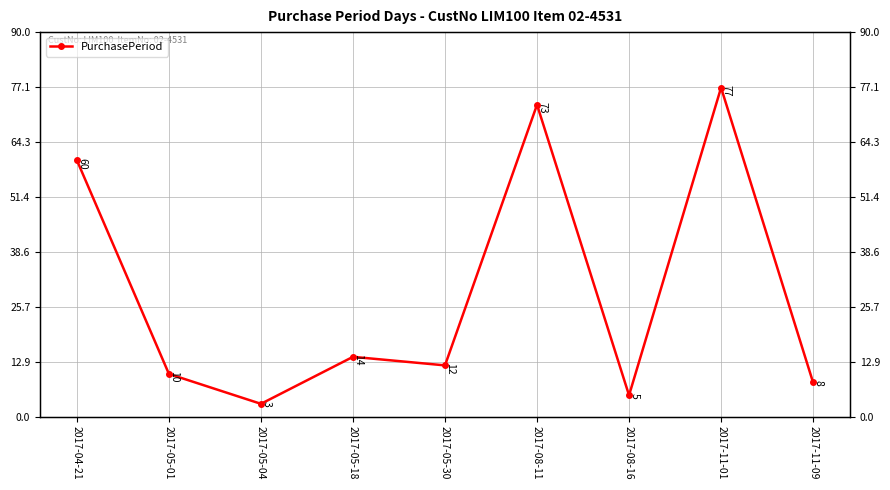

What is the difference between the values at 2017-05-30 and 2017-08-16?

7